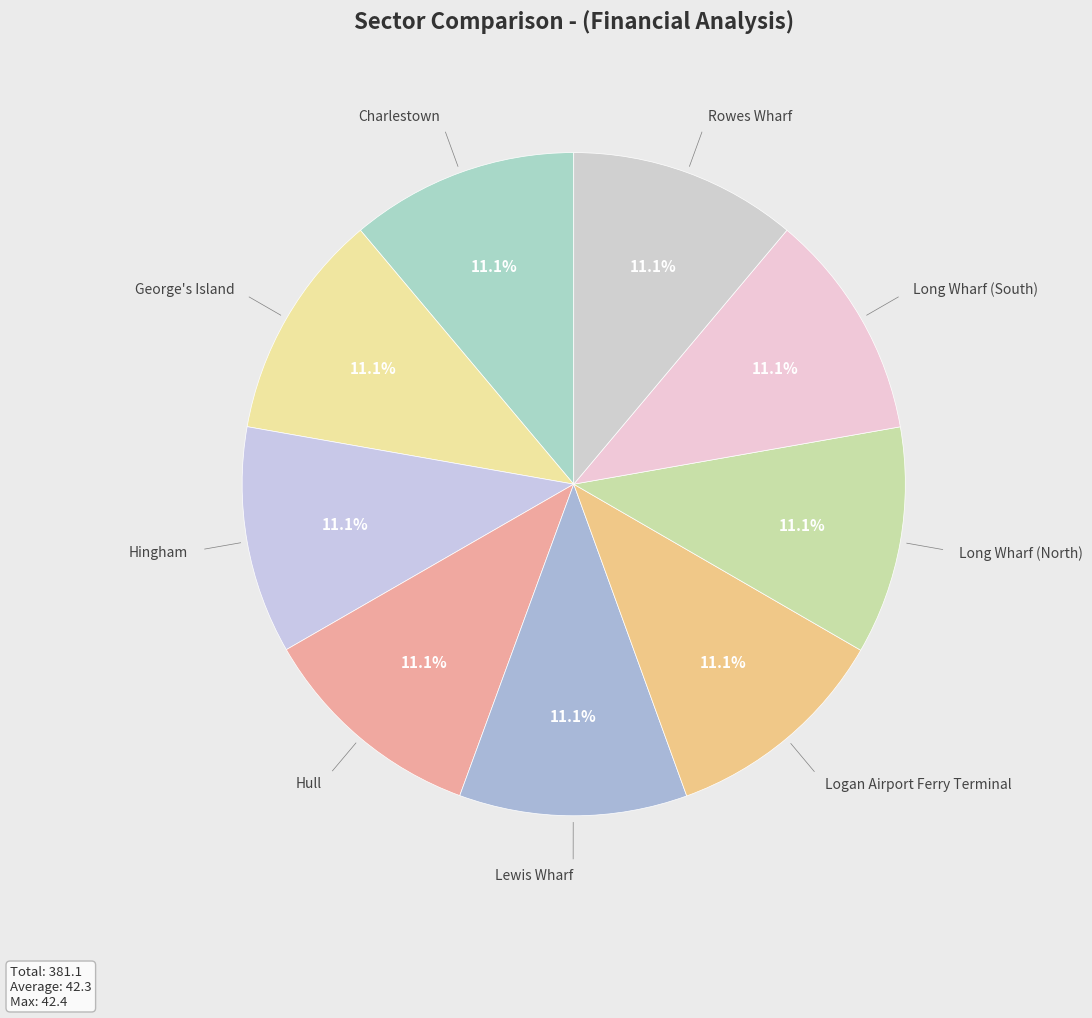

How many slices are in this pie chart?

9